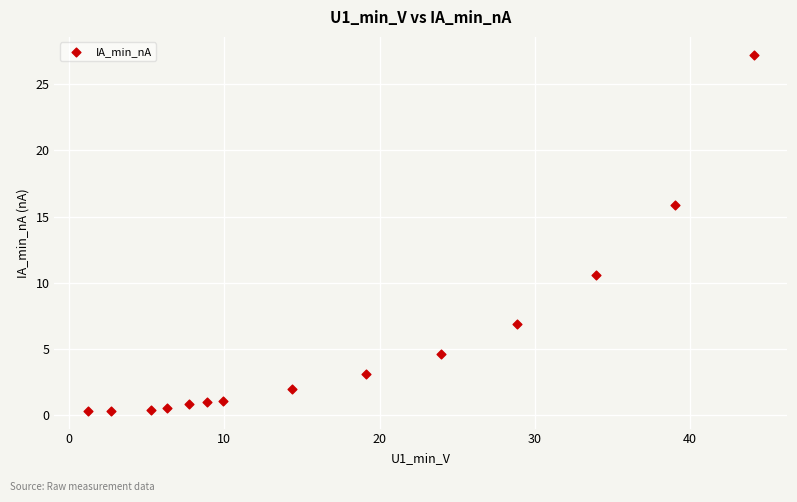

What is the range of Y values (max minus min)?

26.9